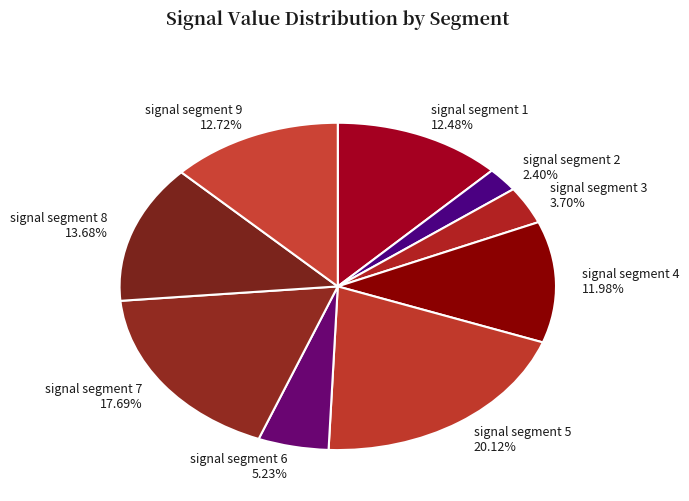

Is the sum of signal segment 4 11.98% and signal segment 6 5.23% greater than half?

No